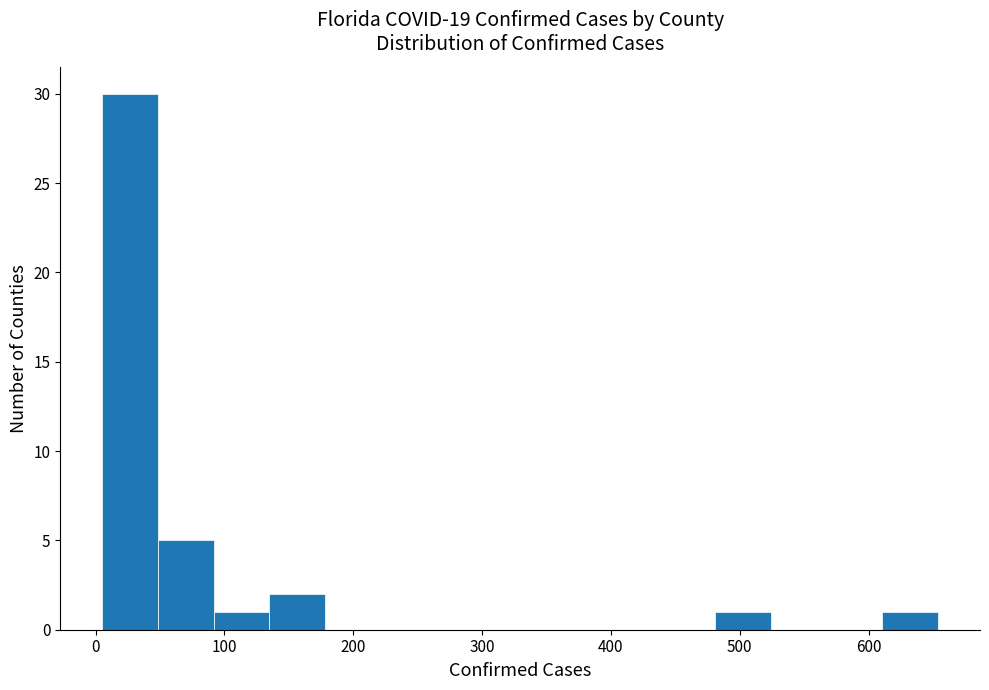

Over which range of the x-axis is the bar tallest?

10 to 50